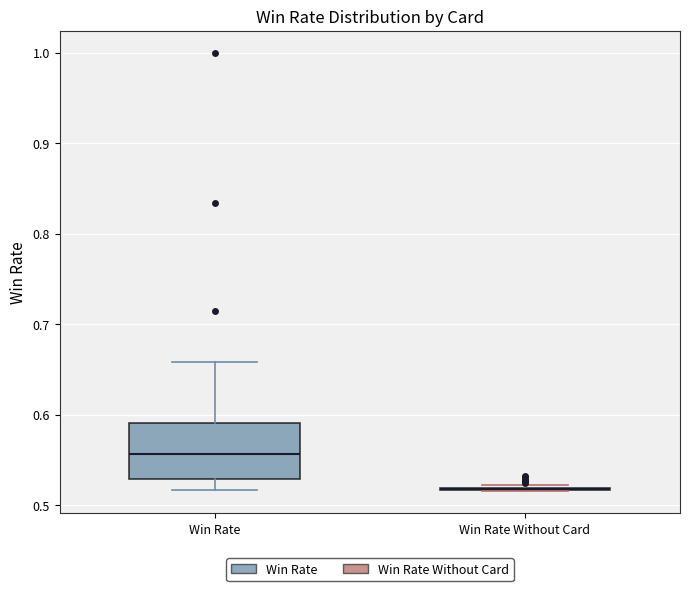

Reading left to right, transcribe this box plot: for each box, give where its median line is, the range the box spans, and where its two whiskers end, as read against the y-axis. The values are not printed on the chart, so give them approximately, as read against the axis.

Win Rate: median 0.56, box 0.53 to 0.59, whiskers 0.52 to 0.66
Win Rate Without Card: box collapsed to a line at 0.52, whiskers 0.52 to 0.52